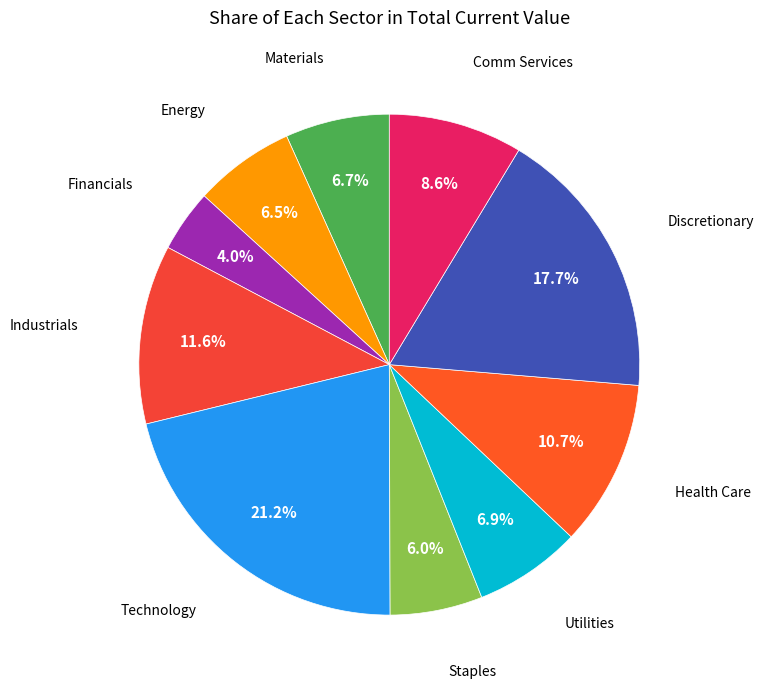

How many segments does this pie chart have?

10